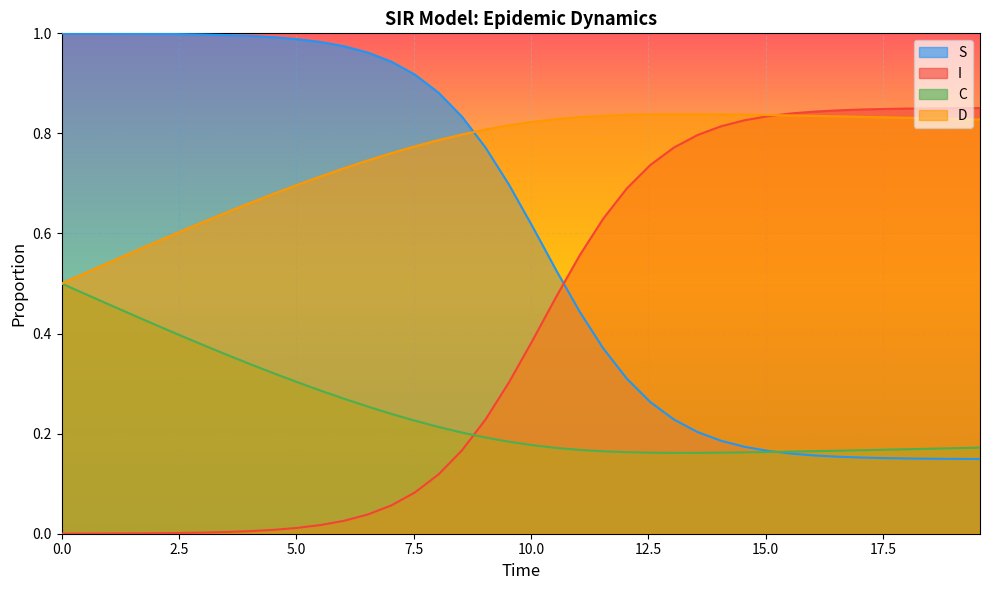

Does the chart display data point markers on the line(s)?

No